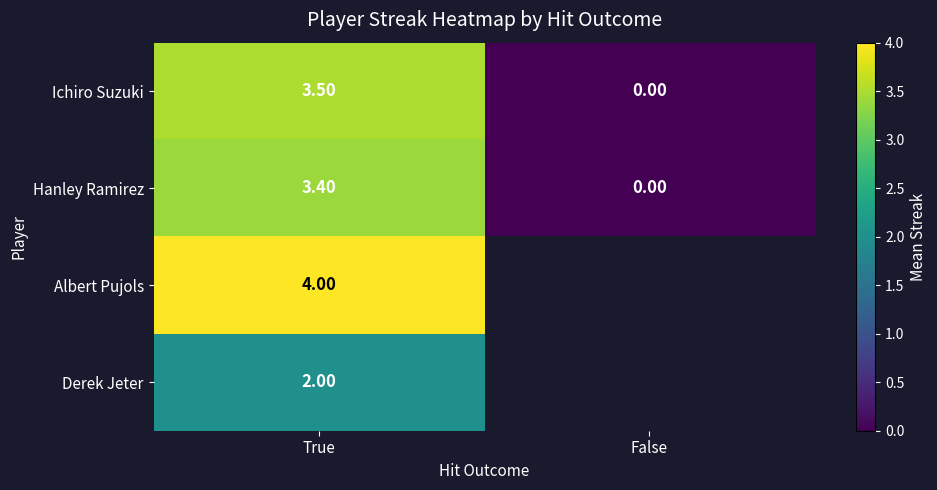

At which category is the sum across all series the highest?

True